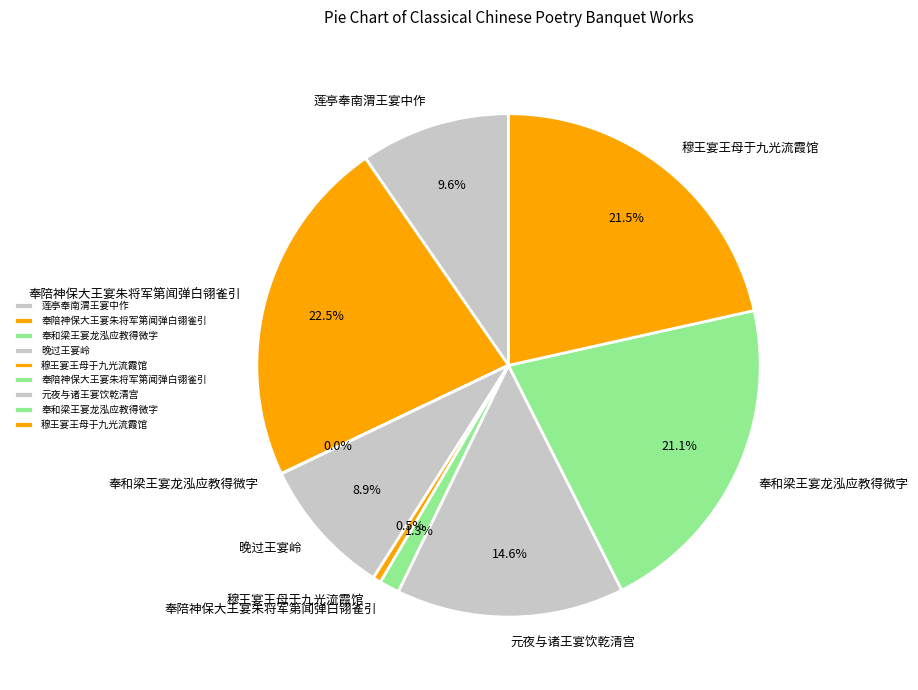

How many slices are in this pie chart?

9